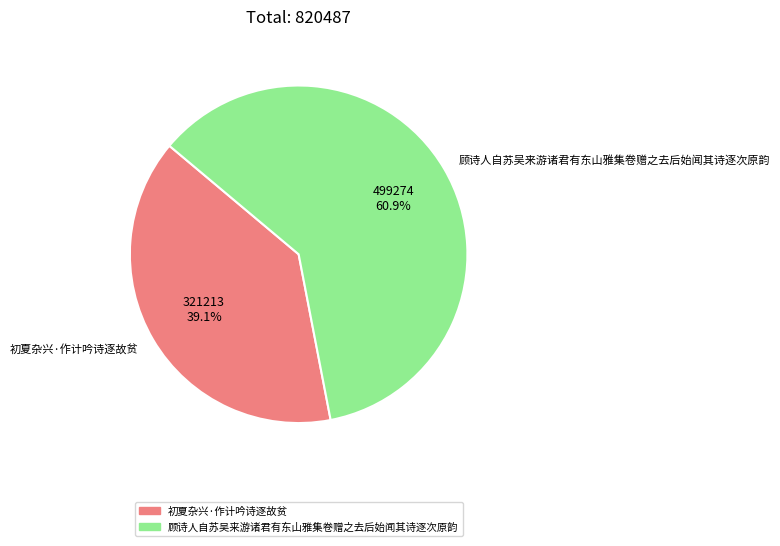

Which category has the biggest portion of the pie?

顾诗人自苏吴来游诸君有东山雅集卷赠之去后始闻其诗逐次原韵